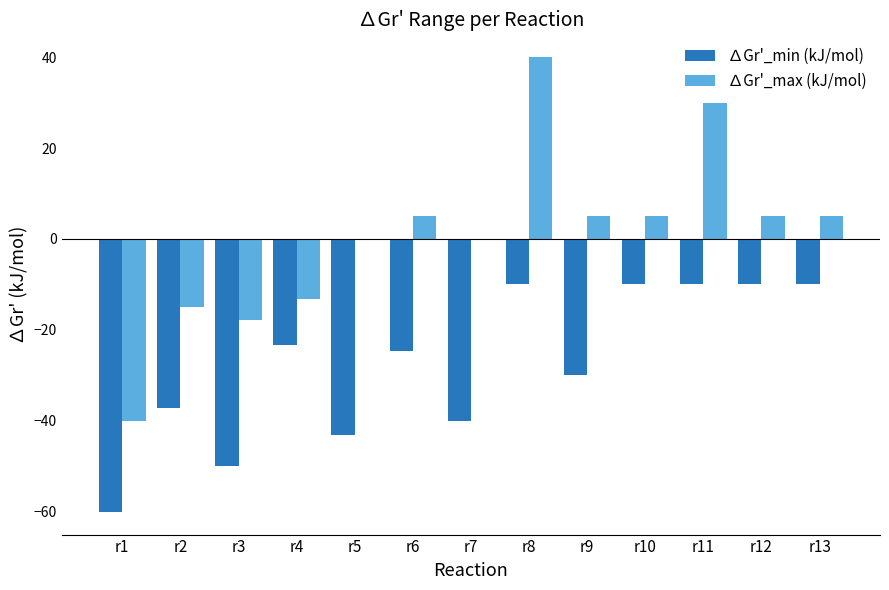

Which series has the largest total across all categories?

∆Gr'_max (kJ/mol)